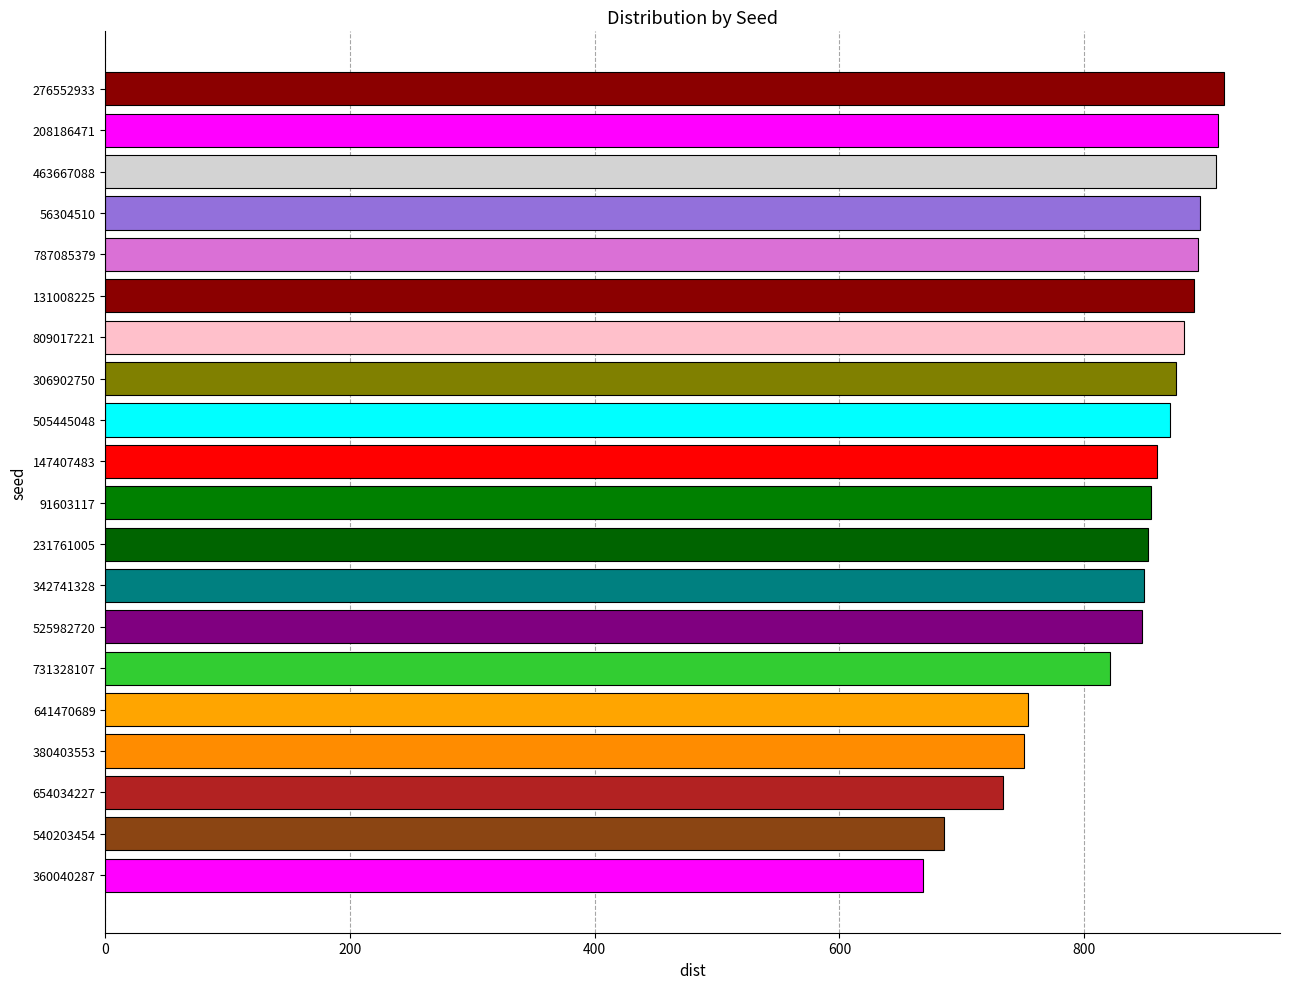

The chart shows a value of 236.0 at 56304510. True or false?

False